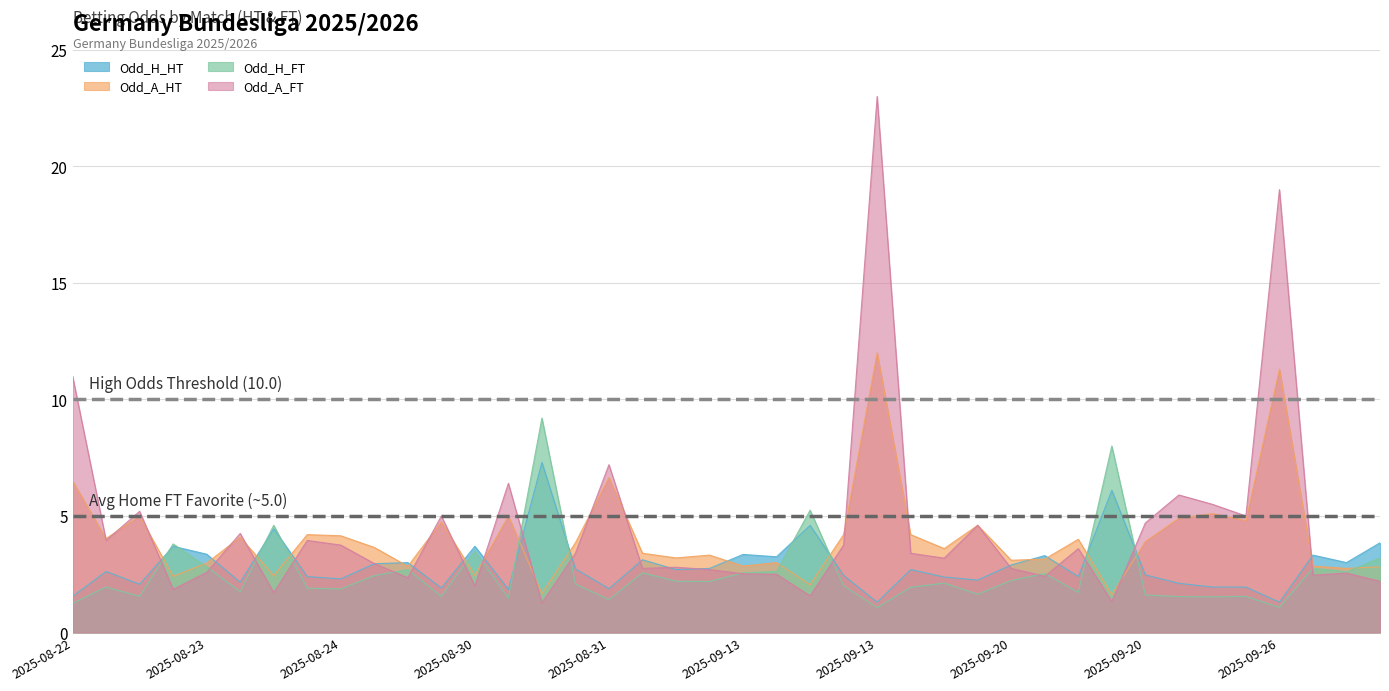

What is the smallest value displayed?

1.1